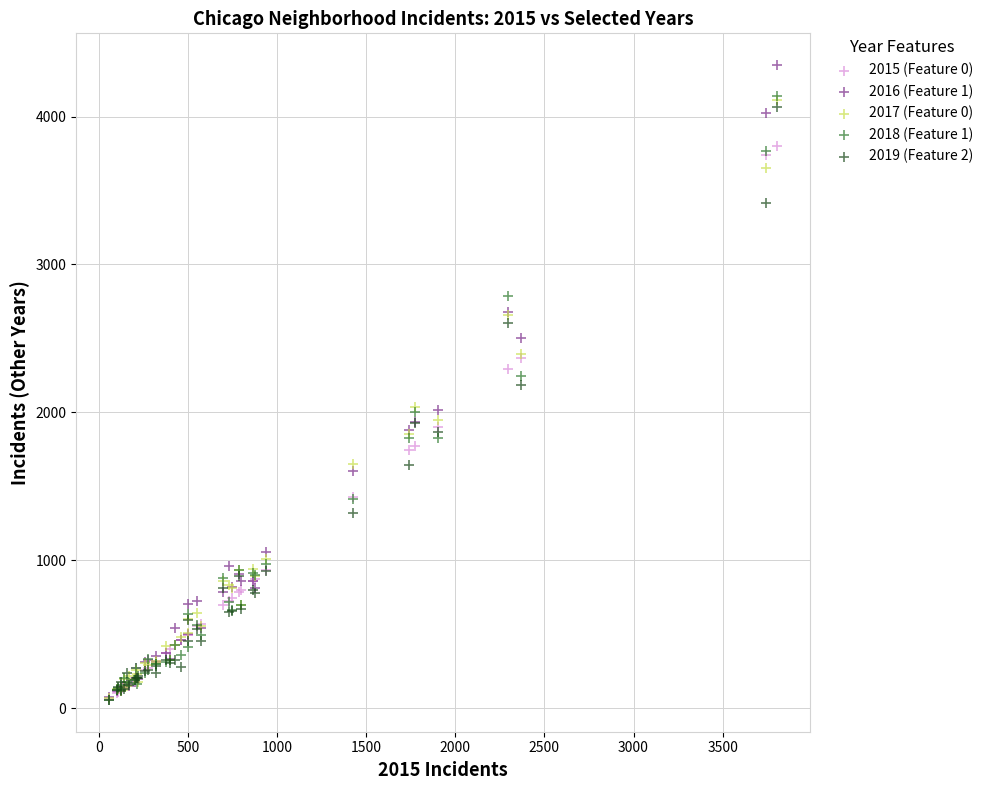

Which series contains the highest Y value?

2016 (Feature 1)